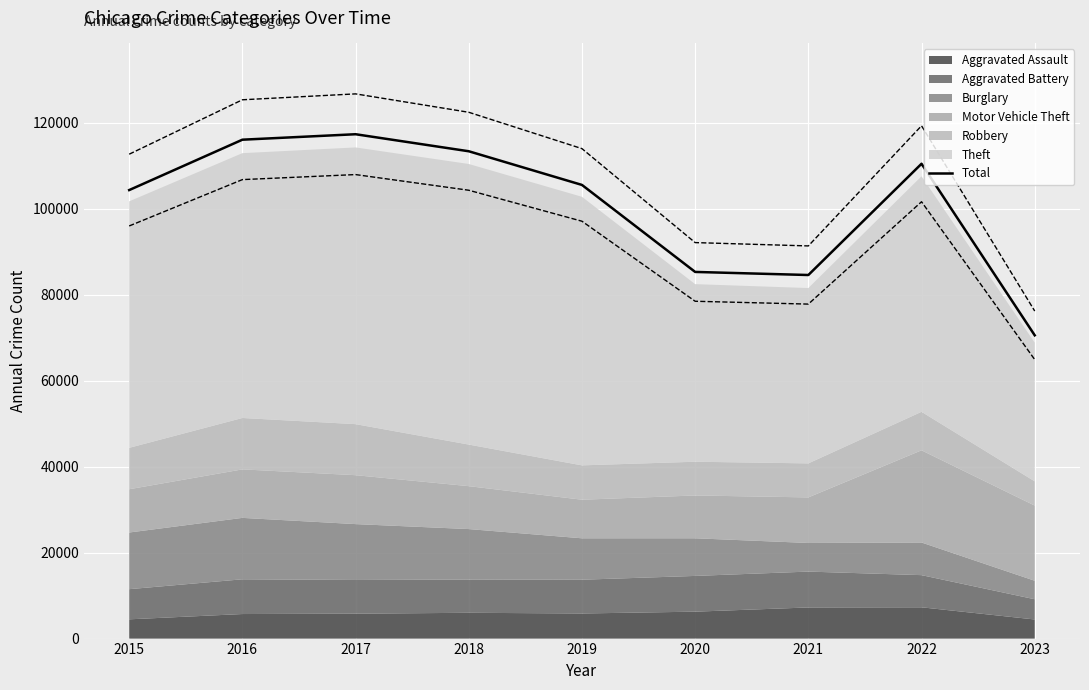

What is the difference between the maximum and second lowest values?

32759